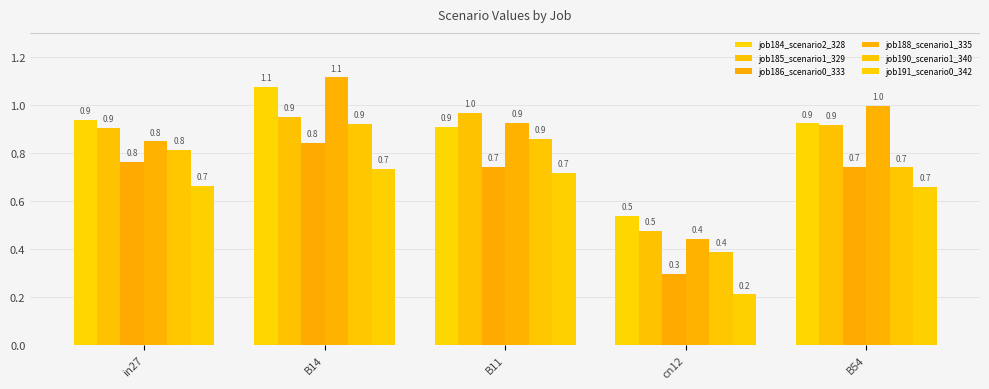

Reading left to right, transcribe all the data shown in this chart.

job184_scenario2_328: 0.9	1.1	0.9	0.5	0.9
job185_scenario1_329: 0.9	0.9	1.0	0.5	0.9
job186_scenario0_333: 0.8	0.8	0.7	0.3	0.7
job188_scenario1_335: 0.8	1.1	0.9	0.4	1.0
job190_scenario1_340: 0.8	0.9	0.9	0.4	0.7
job191_scenario0_342: 0.7	0.7	0.7	0.2	0.7